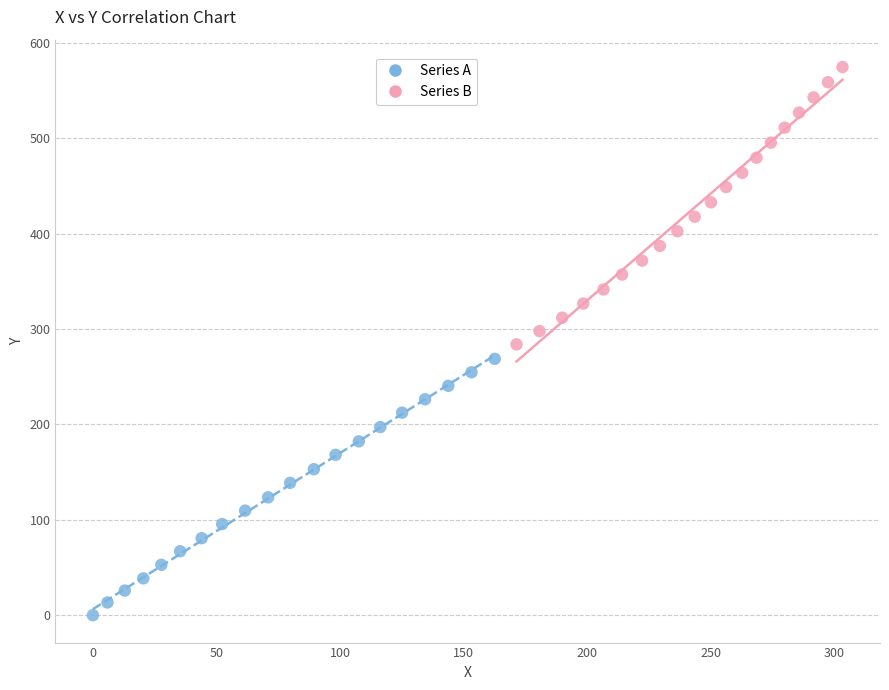

Which series contains the lowest Y value?

Series A